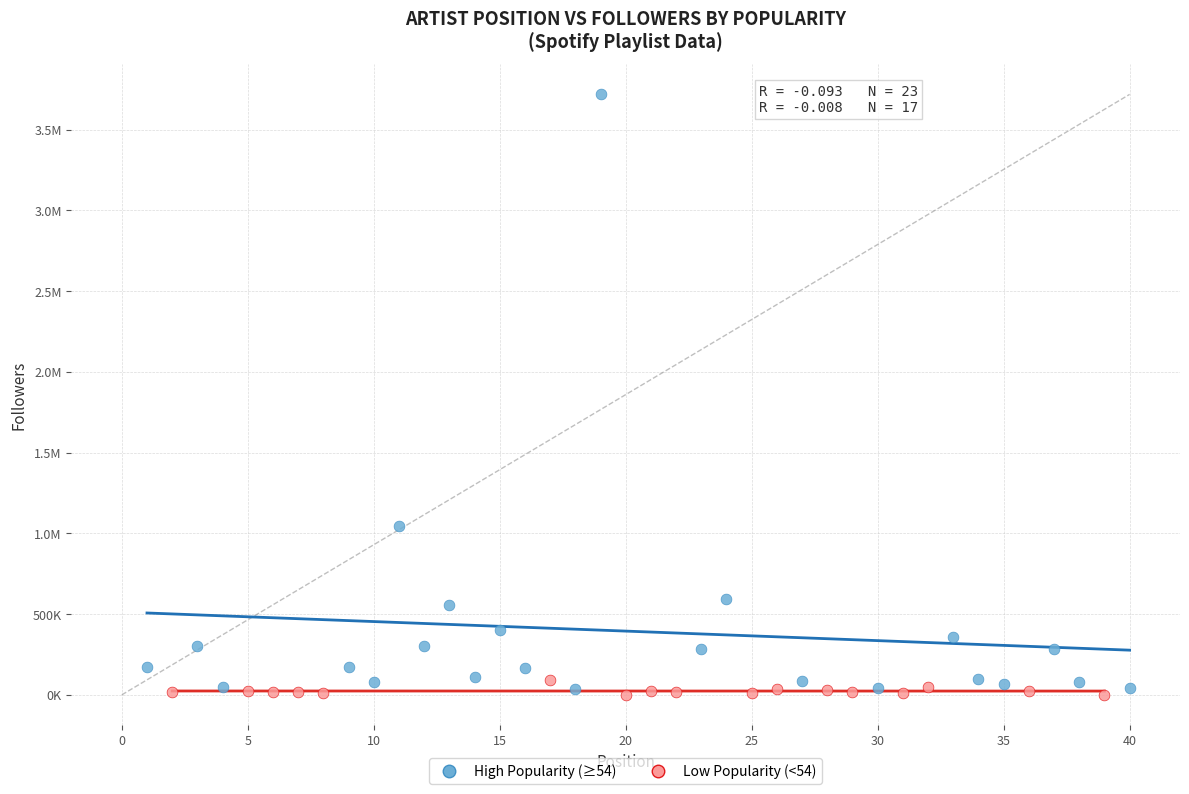

What are all the series names shown in the legend?

High Popularity (≥54), Low Popularity (<54)